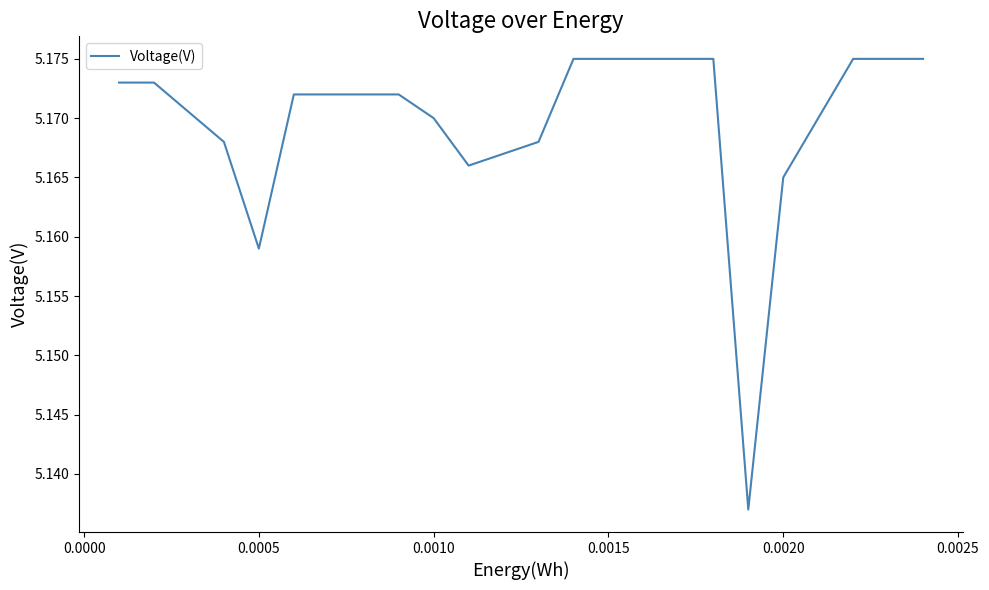

Is it true that the value at 0.0020 is 3.5?

False